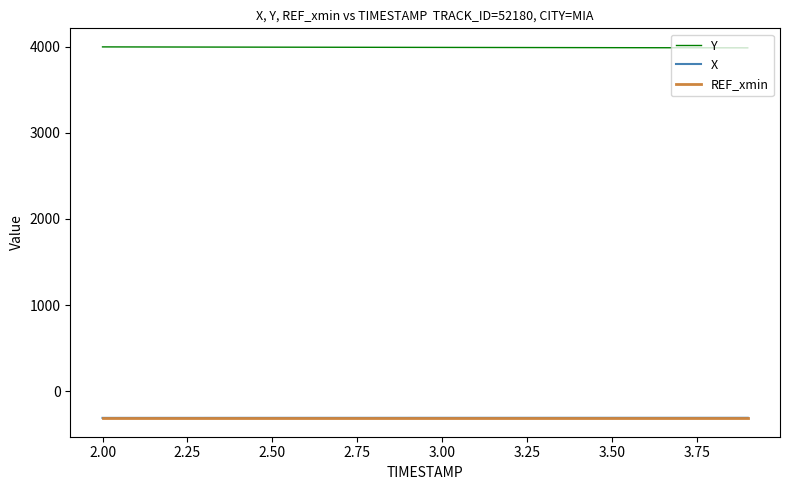

Which series has the largest total across all categories?

Y